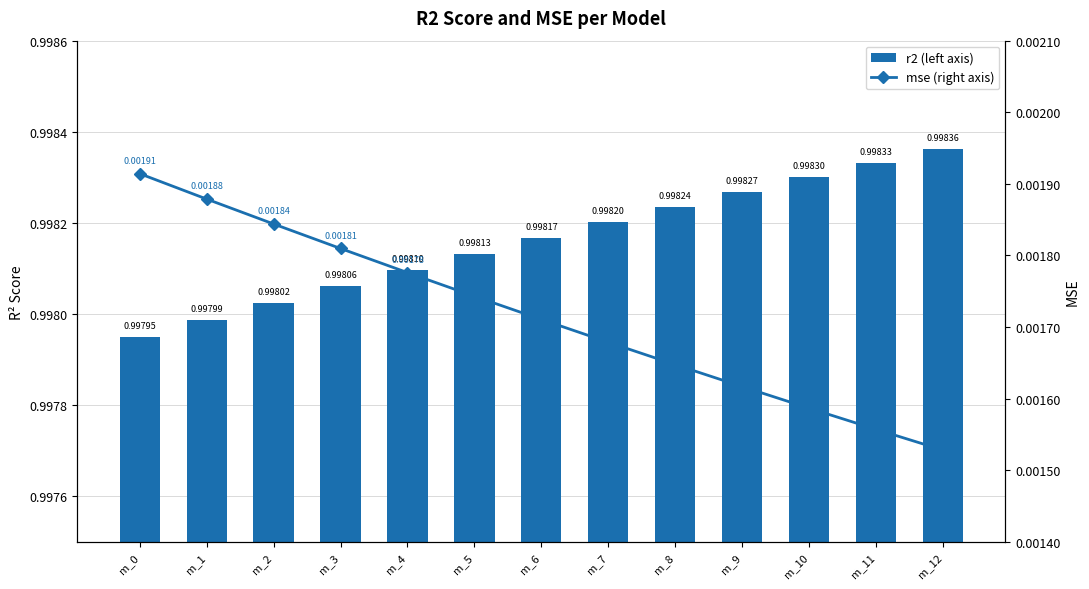

Is it true that mse (right axis) equals 0.0 at m_4?

True